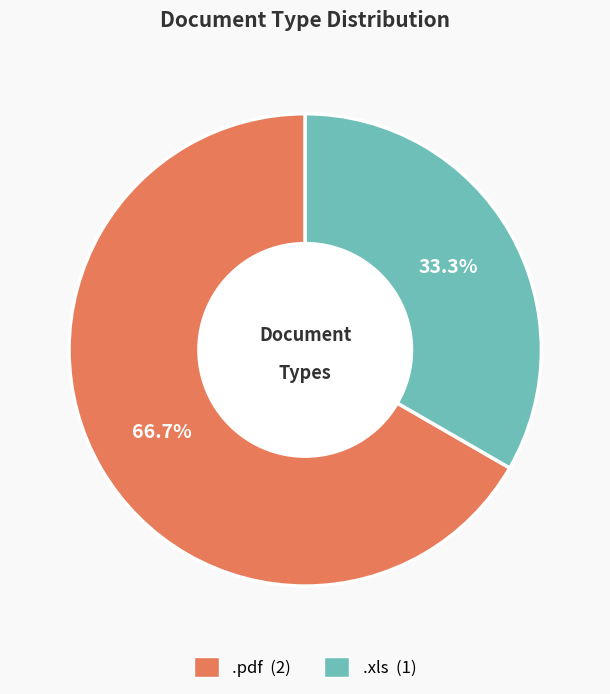

Count the number of slices in the pie.

2